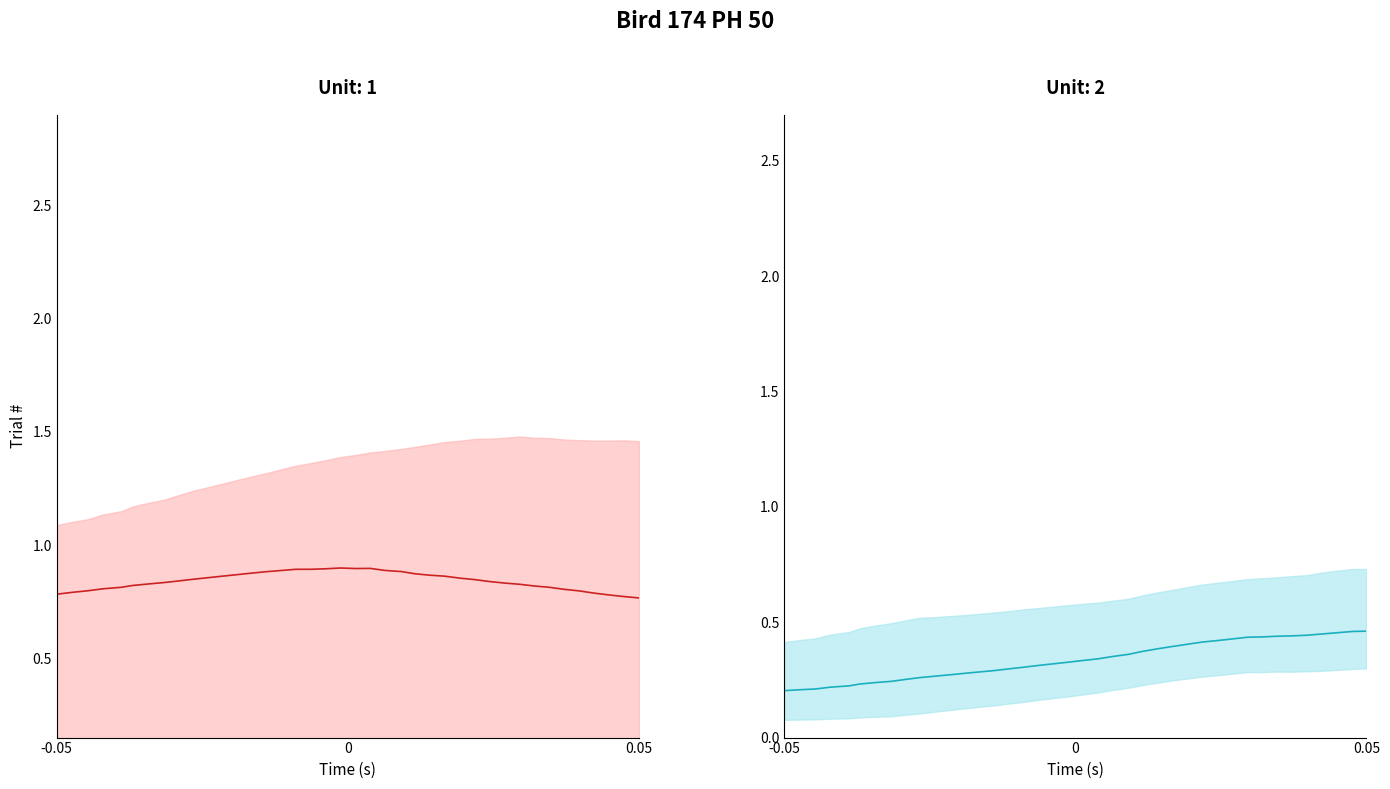

What is the average value of the z_center series?

0.3